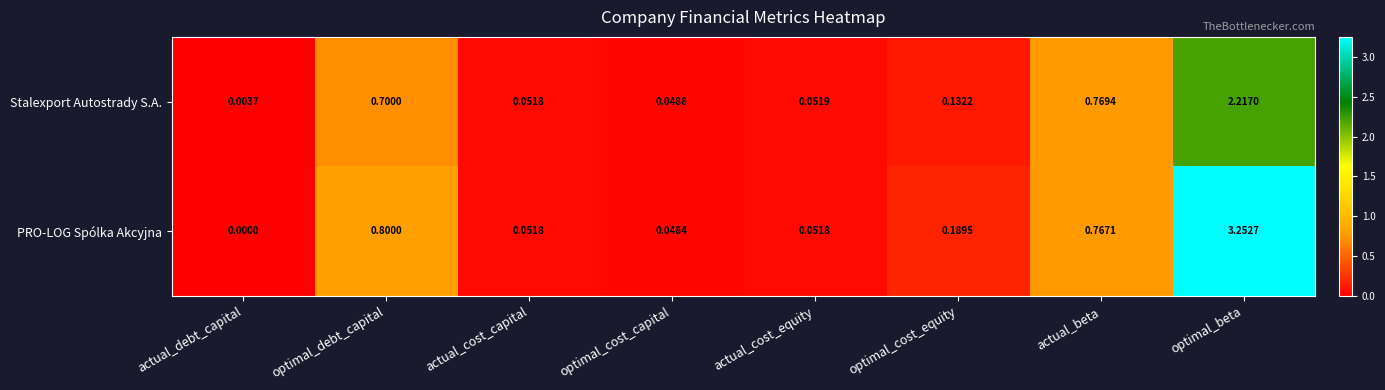

List the series in order of their peak value, lowest first.

Stalexport Autostrady S.A., PRO-LOG Spólka Akcyjna